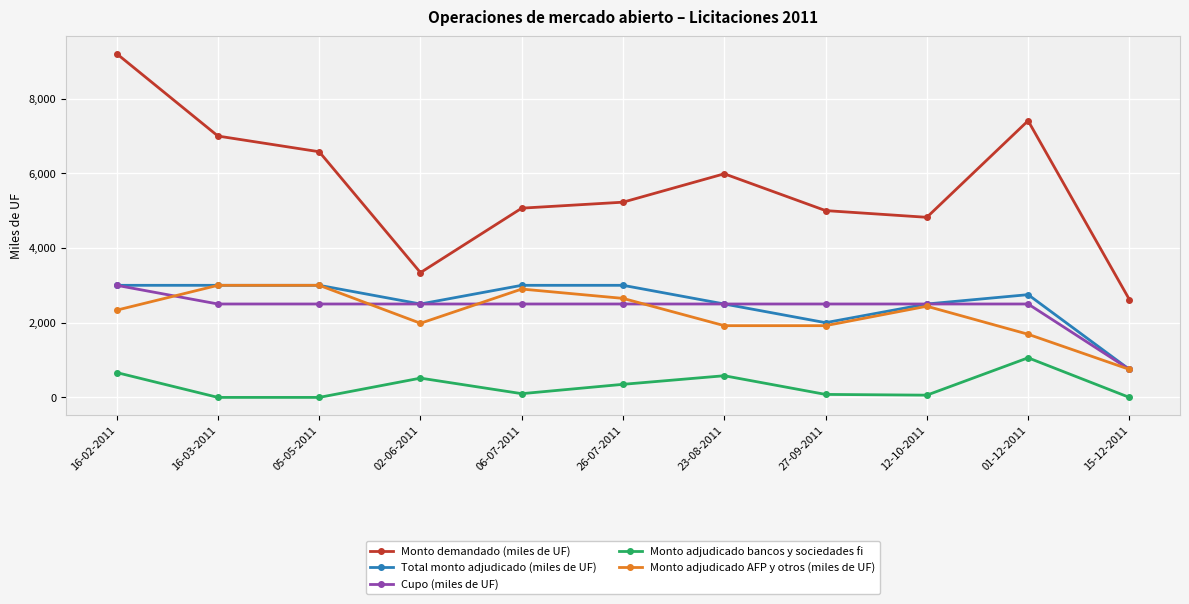

What is the value of the Total monto adjudicado (miles de UF) point at the 7th from the left?

2500